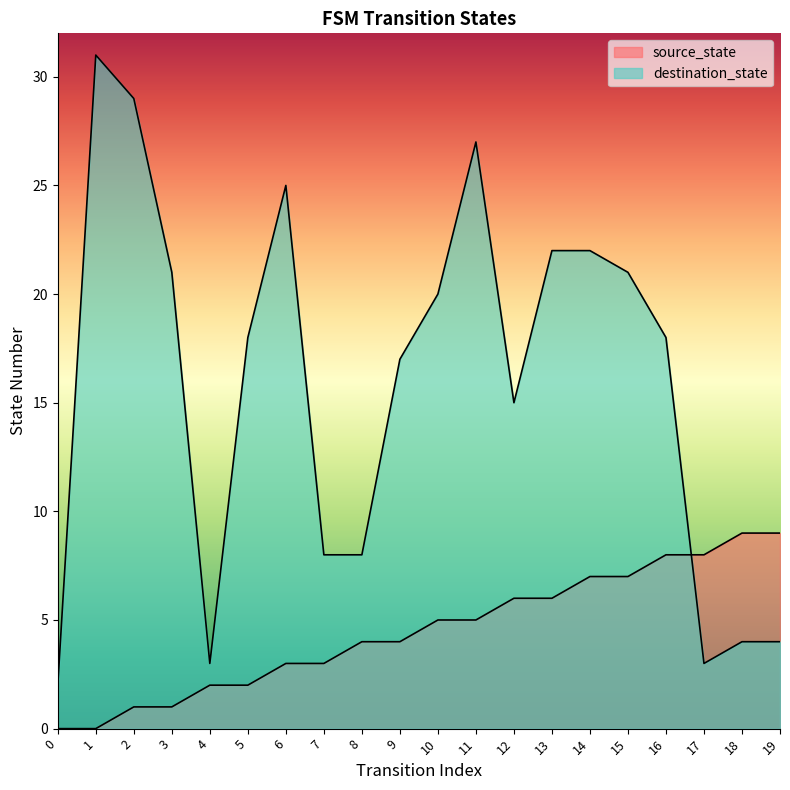

True or false: destination_state has more than 0 interior local peaks.

True